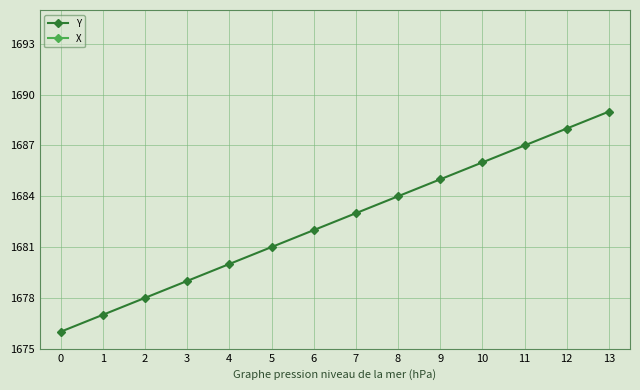

At which category is the sum across all series the highest?

13